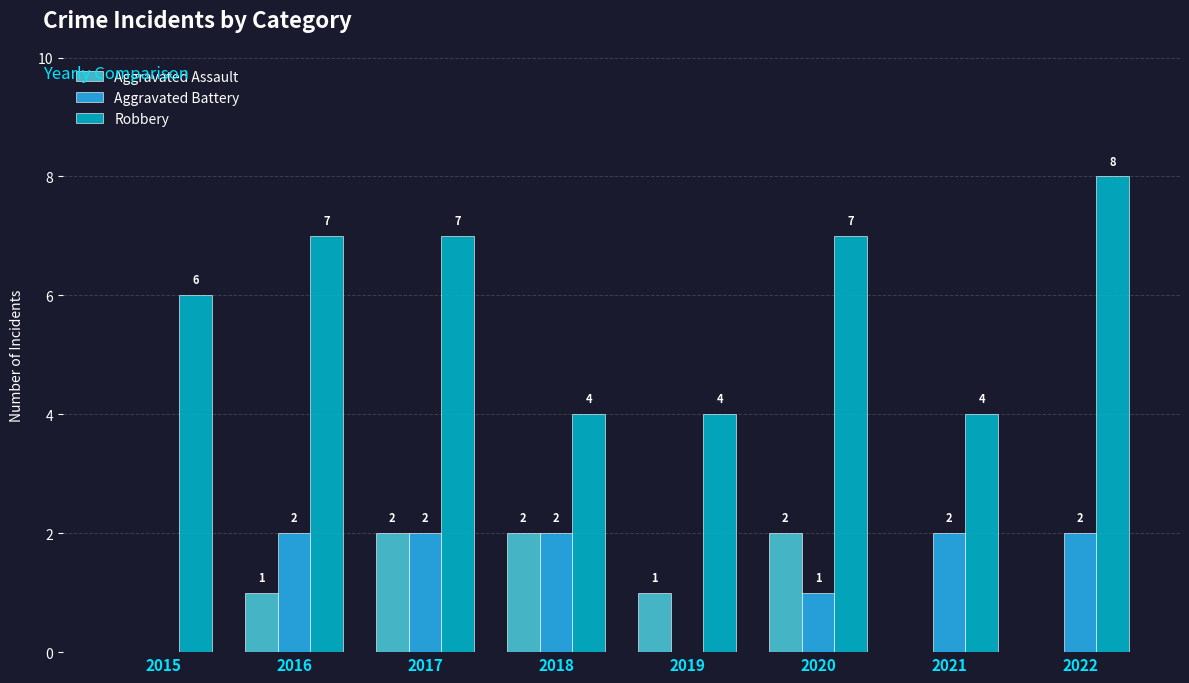

Which series changed the most between 2016 and 2019?

Robbery